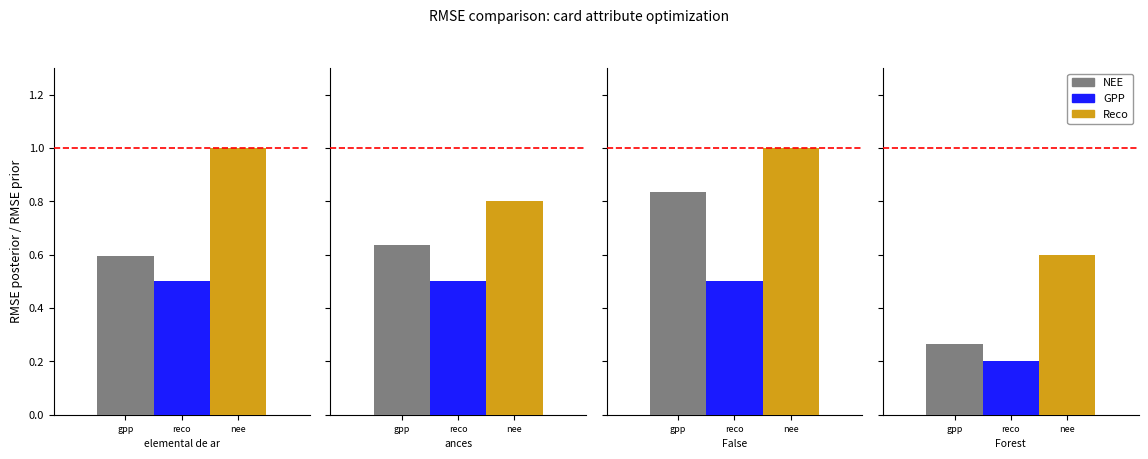

At which category is the sum across all series the highest?

False